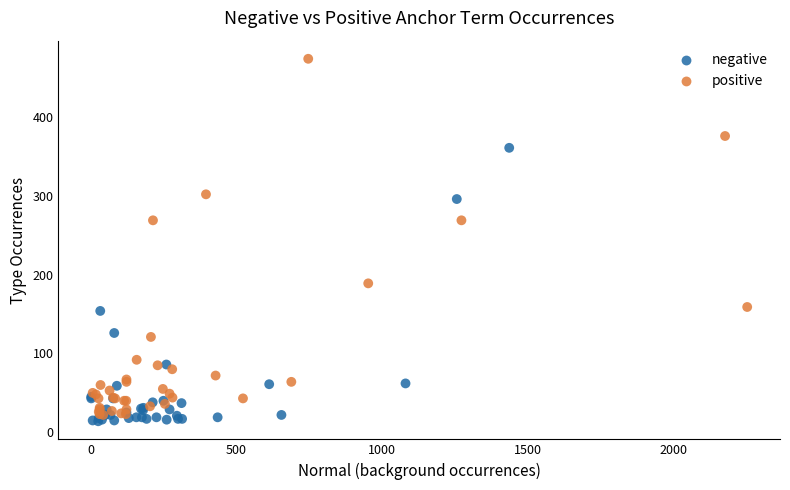

Which series has the largest Y range (max minus min)?

positive